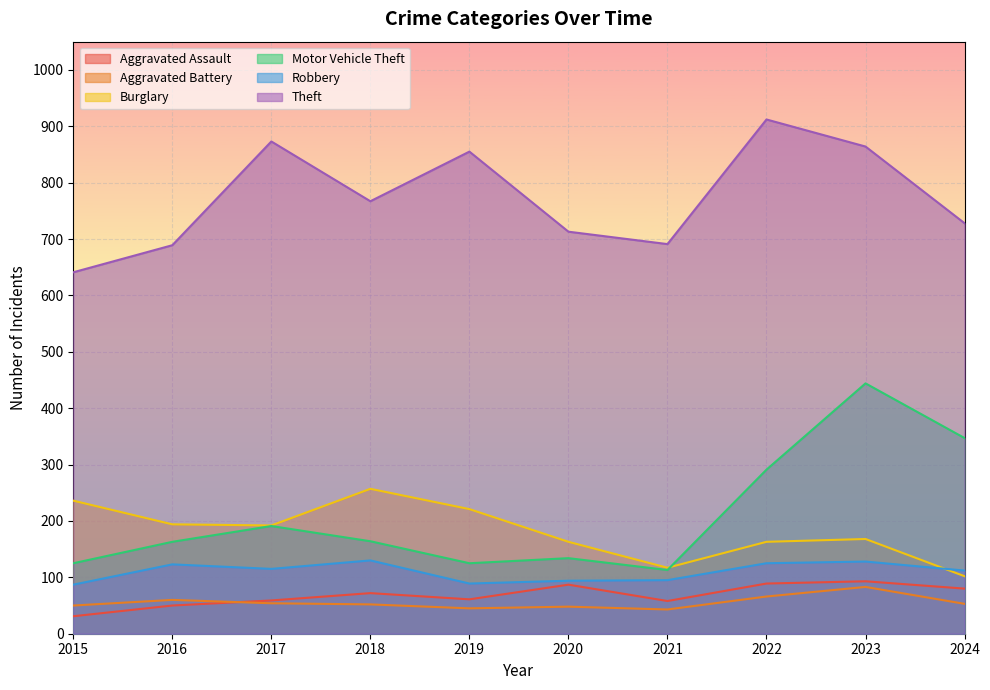

Reading left to right, what are all the values shown in this chart?

Aggravated Assault: 2015=31	2016=50	2017=59	2018=72	2019=61	2020=87	2021=58	2022=89	2023=93	2024=80
Aggravated Battery: 2015=50	2016=60	2017=54	2018=52	2019=45	2020=48	2021=43	2022=66	2023=83	2024=53
Burglary: 2015=236	2016=194	2017=192	2018=257	2019=221	2020=163	2021=117	2022=163	2023=168	2024=102
Motor Vehicle Theft: 2015=125	2016=163	2017=191	2018=164	2019=125	2020=134	2021=113	2022=291	2023=444	2024=347
Robbery: 2015=87	2016=123	2017=115	2018=130	2019=89	2020=94	2021=95	2022=125	2023=128	2024=112
Theft: 2015=641	2016=689	2017=873	2018=767	2019=855	2020=713	2021=691	2022=912	2023=864	2024=728